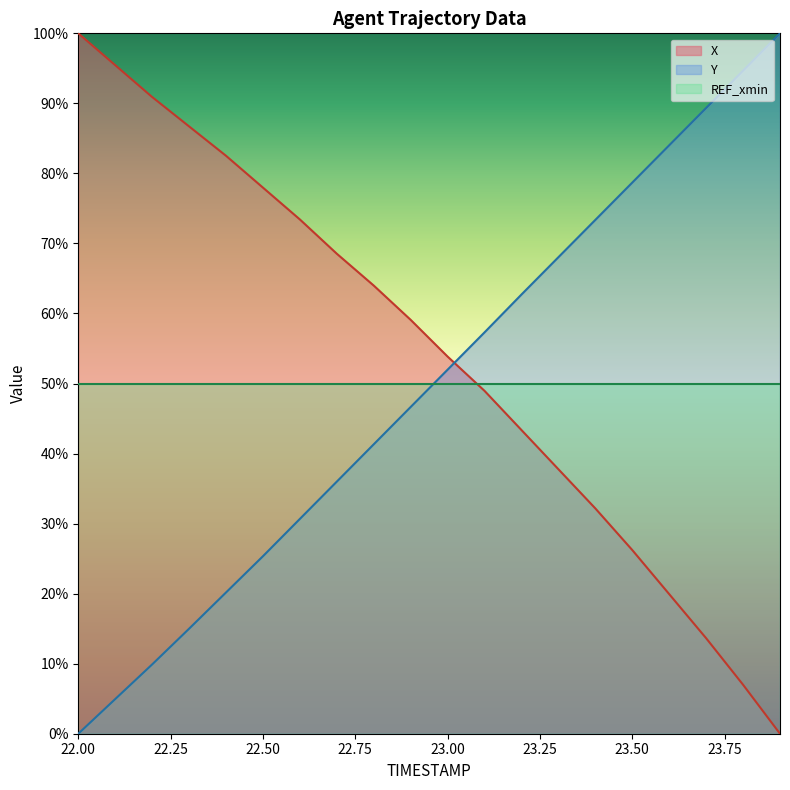

Which category has the lowest value across all series?

23.9